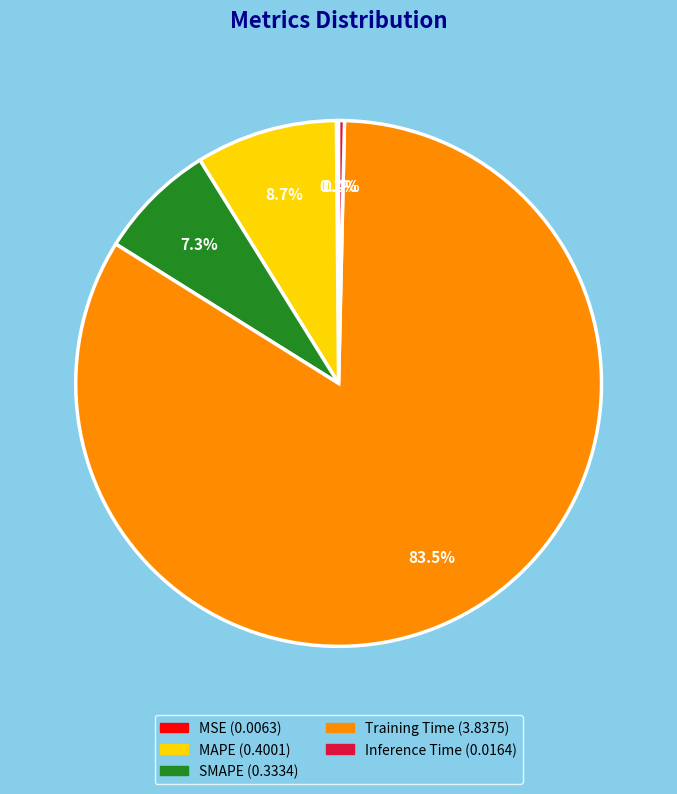

Is there any slice that represents more than half of the pie?

Yes